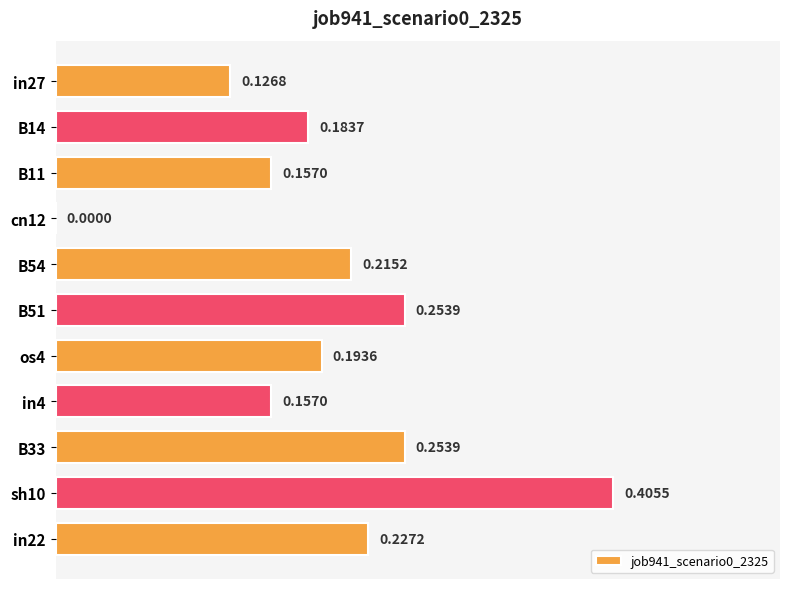

Does the chart contain stacked bars?

No